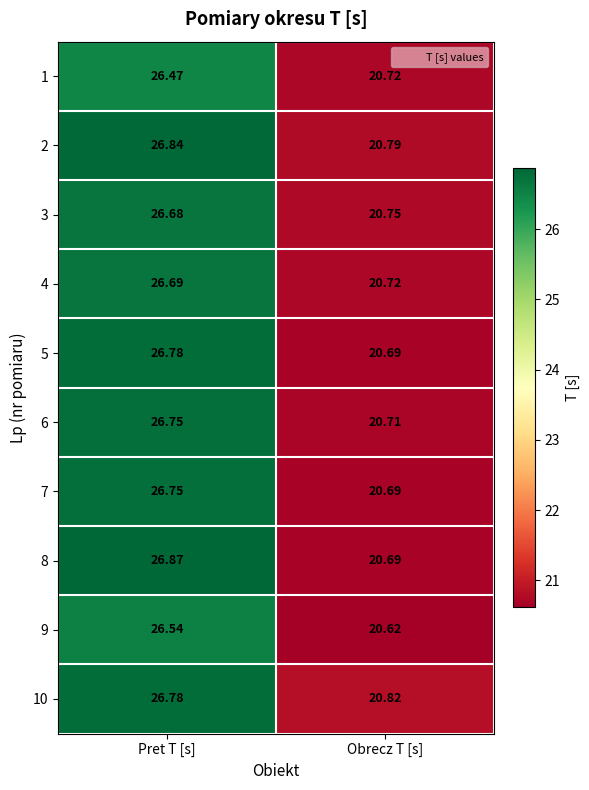

Rank the categories by 8 value from highest to lowest.

Pret T [s], Obrecz T [s]